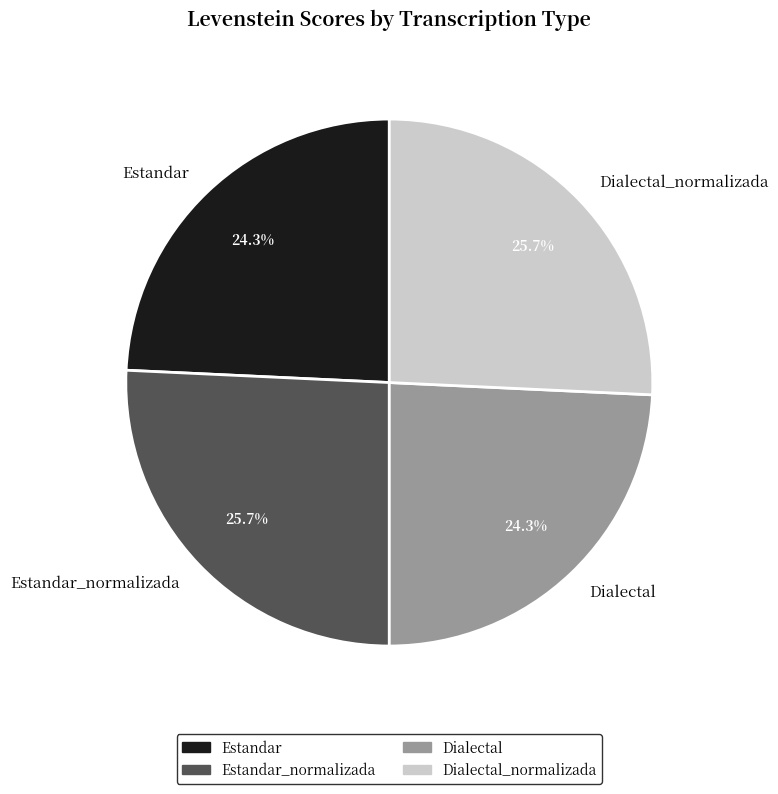

What is the total percentage of Dialectal_normalizada and Dialectal?

50.0%